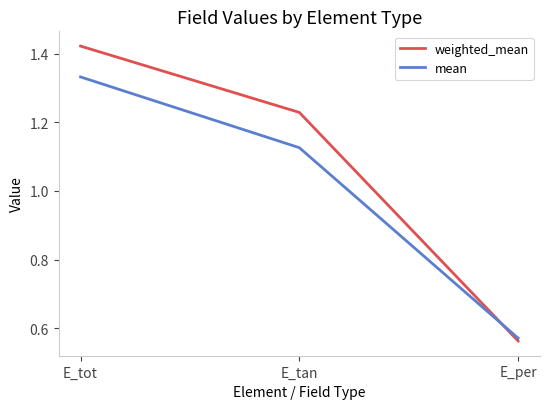

Which category has the highest value across all series?

E_tot